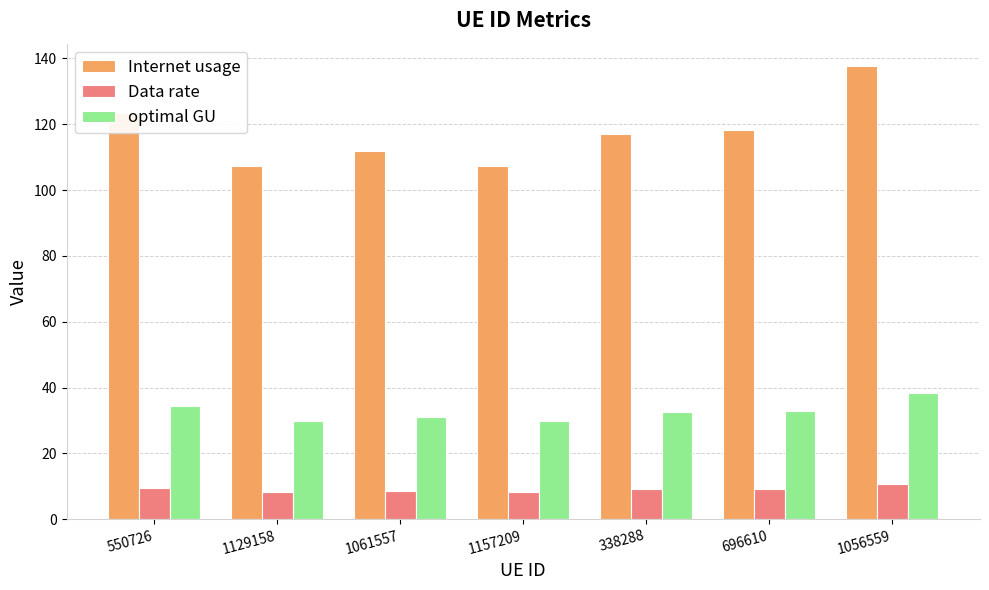

What is the value of the Data rate bar at the 3rd from the left?

8.7